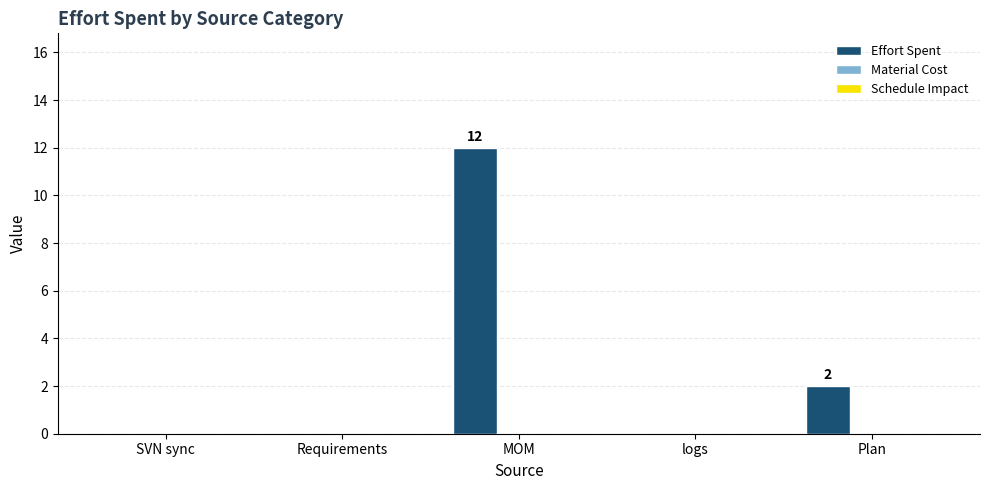

Reading left to right, extract all data points from this chart.

SVN sync=0	Requirements=0	MOM=12	logs=0	Plan=2